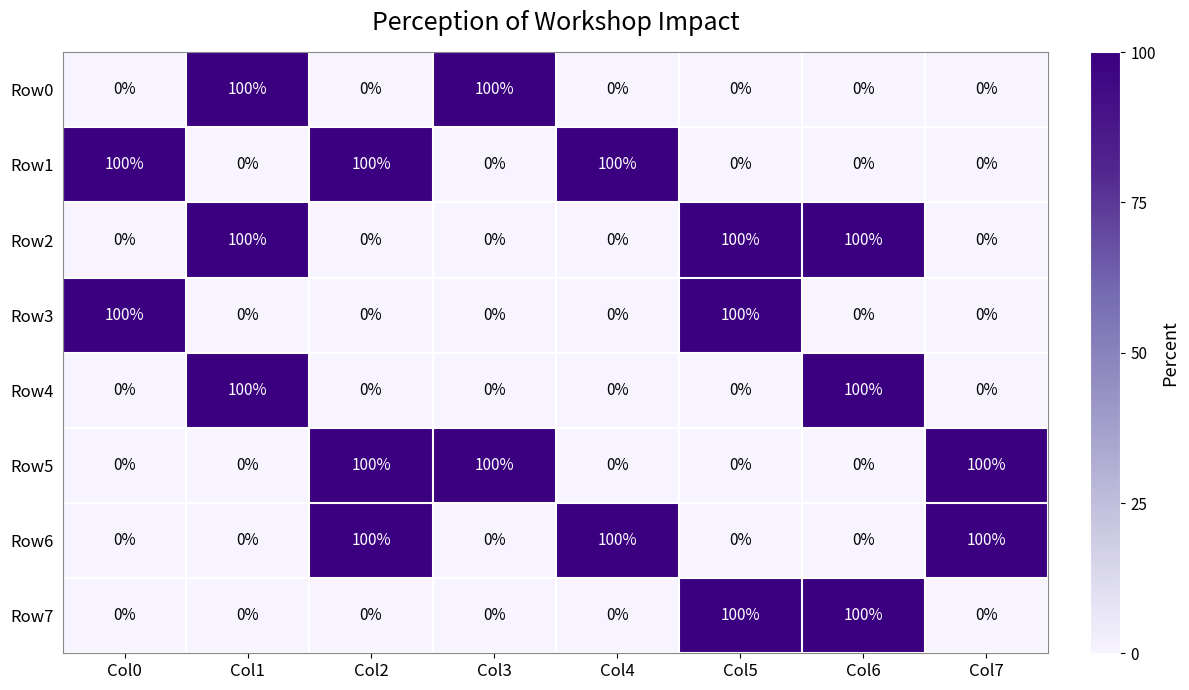

What is the average value of the Row4 series?

25